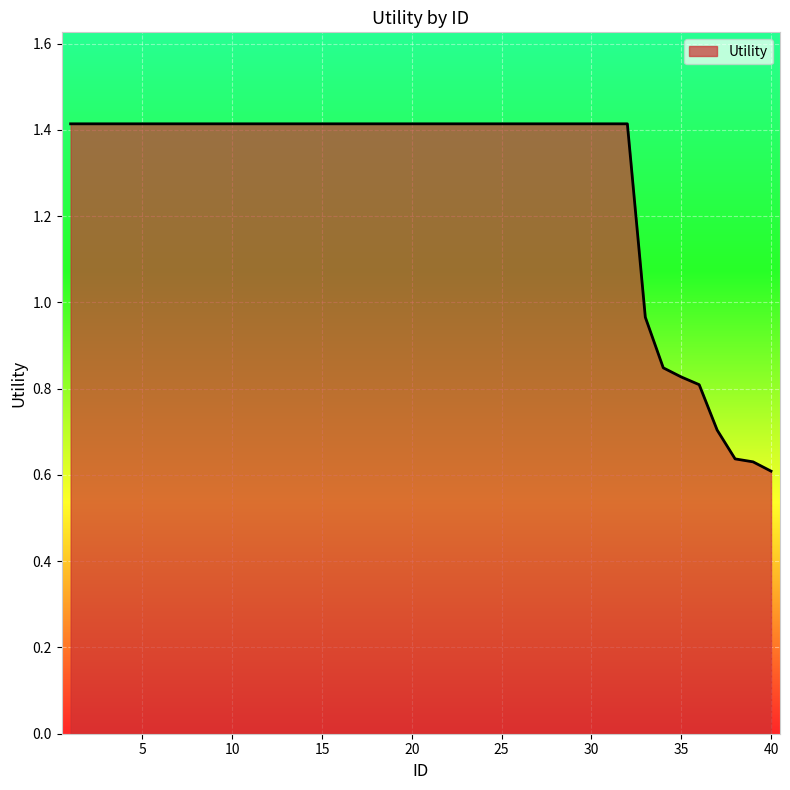

What is the greatest value displayed?

1.4